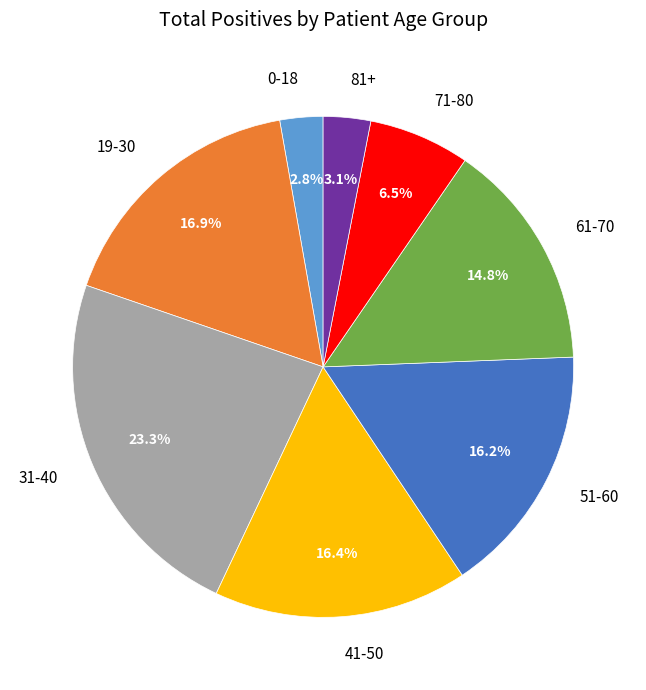

Combined, do 51-60 and 81+ account for over 50%?

No